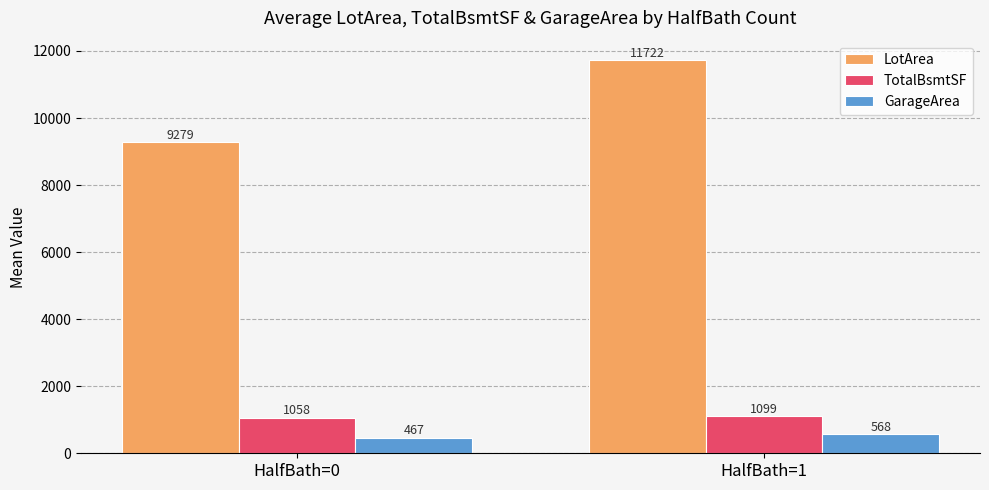

List the labels in order of LotArea value, smallest first.

HalfBath=0, HalfBath=1